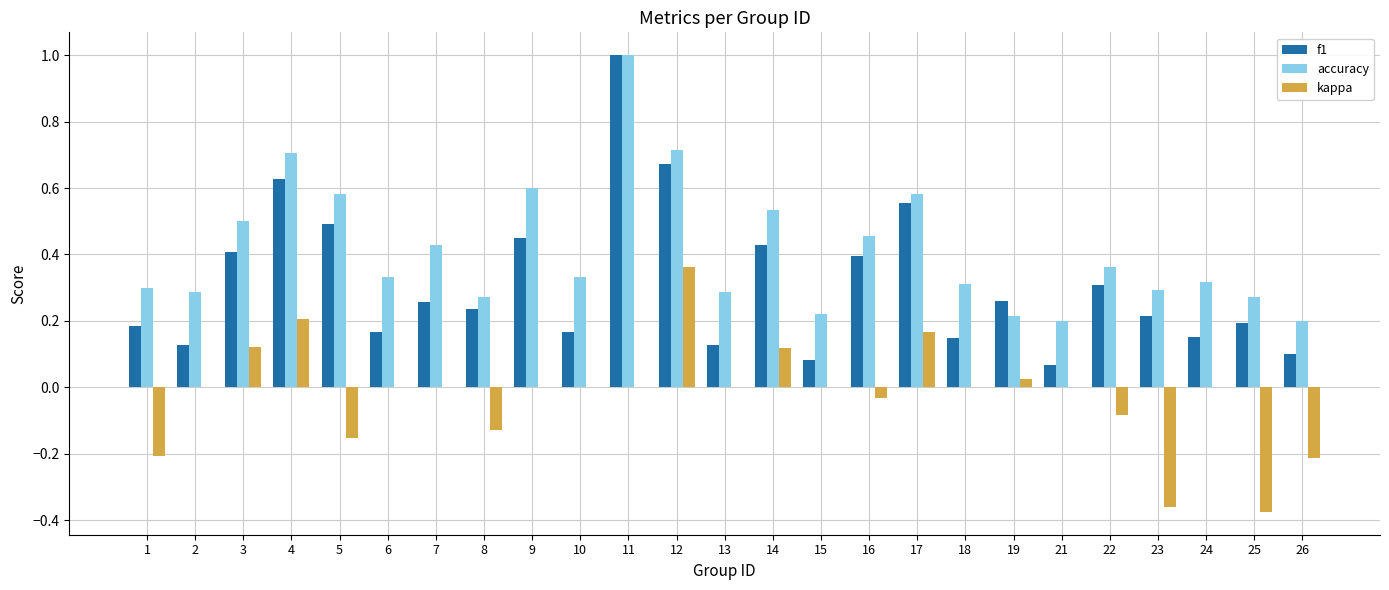

Which series changed the most between 8 and 14?

accuracy